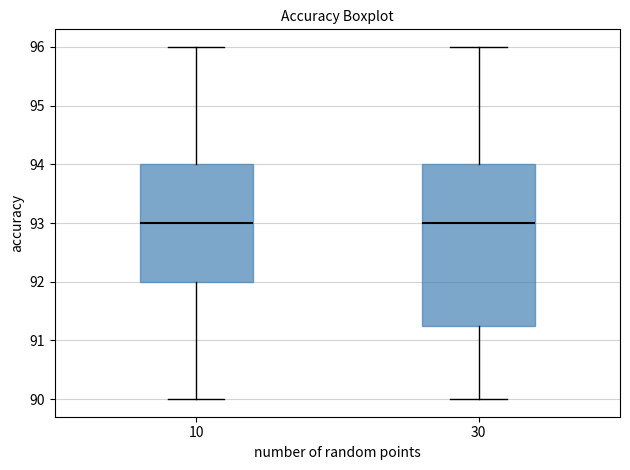

Where does the median line of the box at x = 10 sit on the y-axis? The values are not printed on the chart, so give them approximately, as read against the axis.

93.0